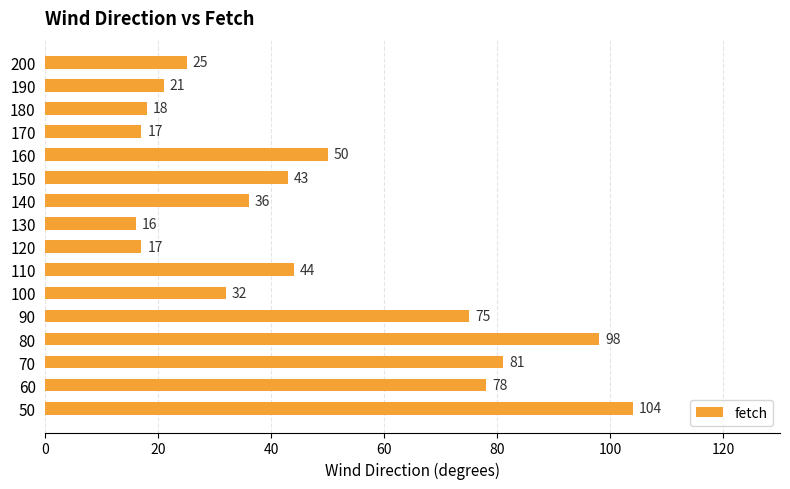

What is the difference between the maximum and minimum values?

88